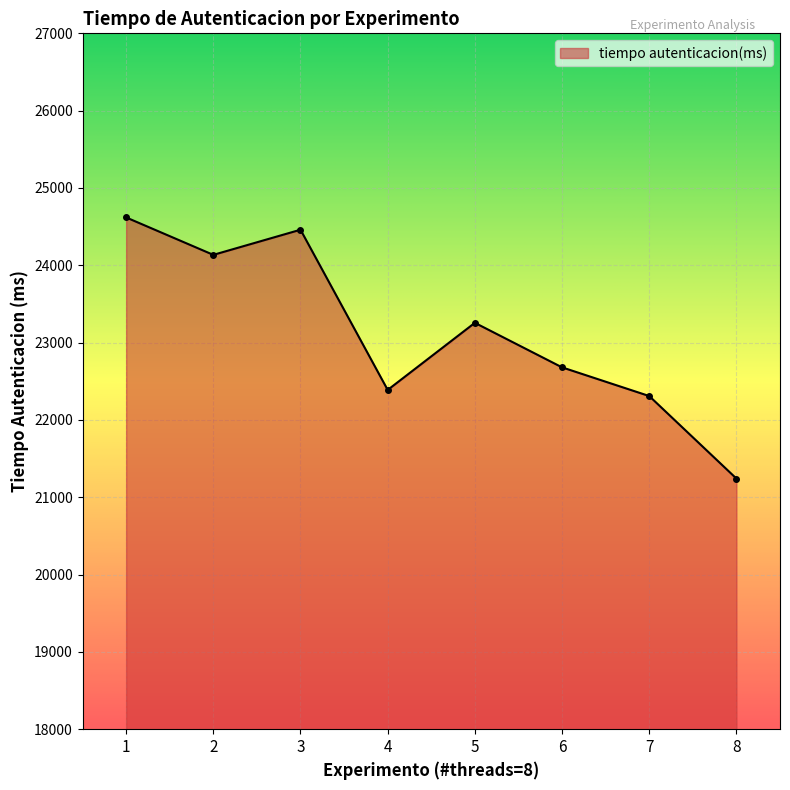

What is the value of the 5th point from the left?

23256